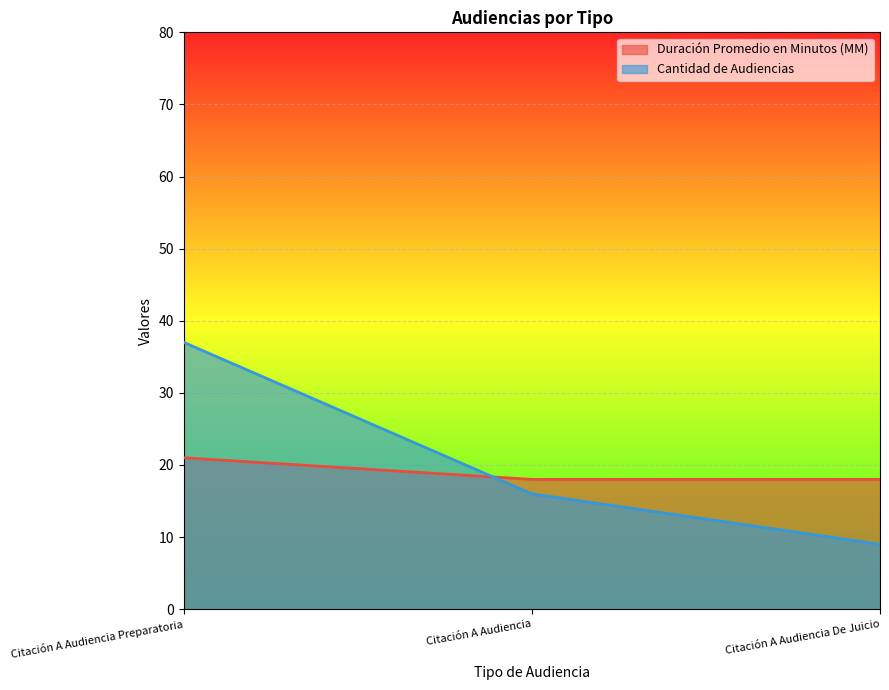

What is the difference between the Cantidad de Audiencias values at Citación A Audiencia De Juicio and Citación A Audiencia Preparatoria?

28